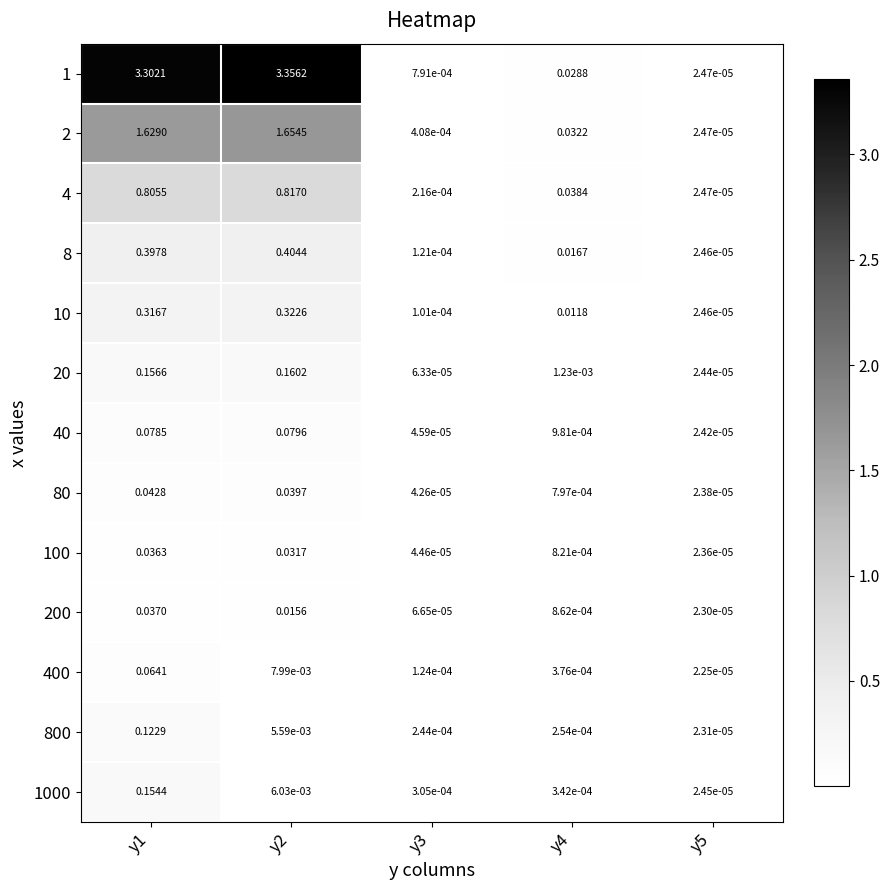

Is the value of 20 at y2 greater than the value of 10 at y5?

Yes